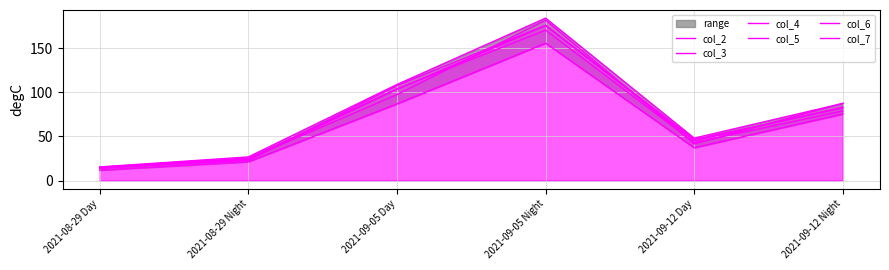

At which category is the sum across all series the highest?

2021-09-05 Night